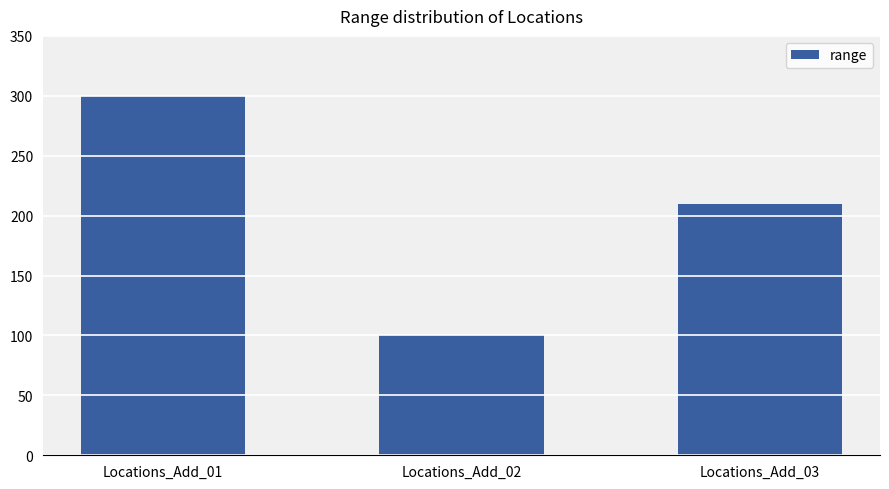

Rank the categories by value from lowest to highest.

Locations_Add_02, Locations_Add_03, Locations_Add_01